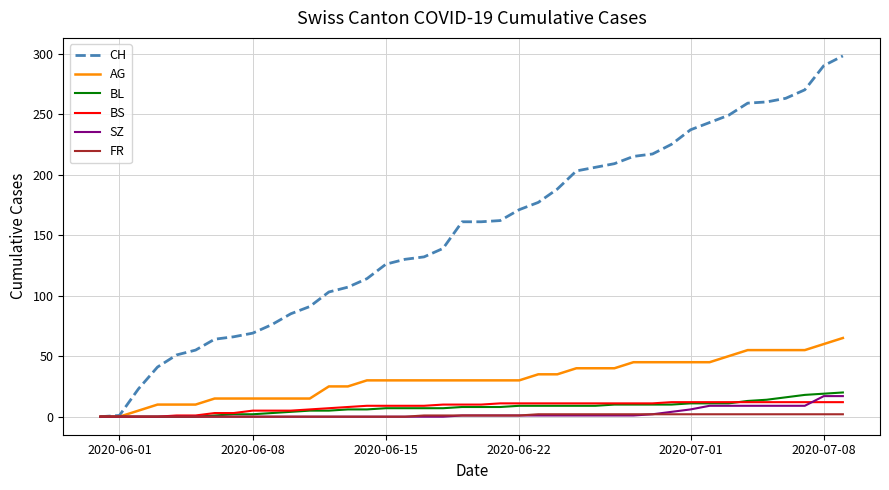

Which series has the largest total across all categories?

CH